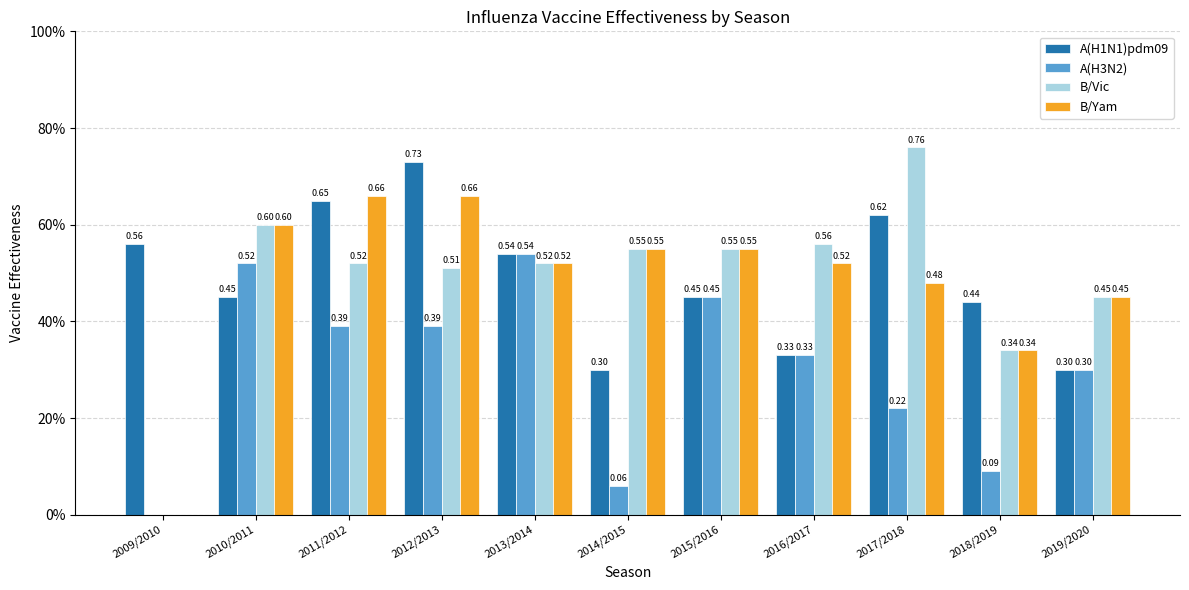

Reading left to right, extract all data points from this chart.

A(H1N1)pdm09: 0.6	0.5	0.7	0.7	0.5	0.3	0.5	0.3	0.6	0.4	0.3
A(H3N2): 0.0	0.5	0.4	0.4	0.5	0.1	0.5	0.3	0.2	0.1	0.3
B/Vic: 0.0	0.6	0.5	0.5	0.5	0.6	0.6	0.6	0.8	0.3	0.5
B/Yam: 0.0	0.6	0.7	0.7	0.5	0.6	0.6	0.5	0.5	0.3	0.5